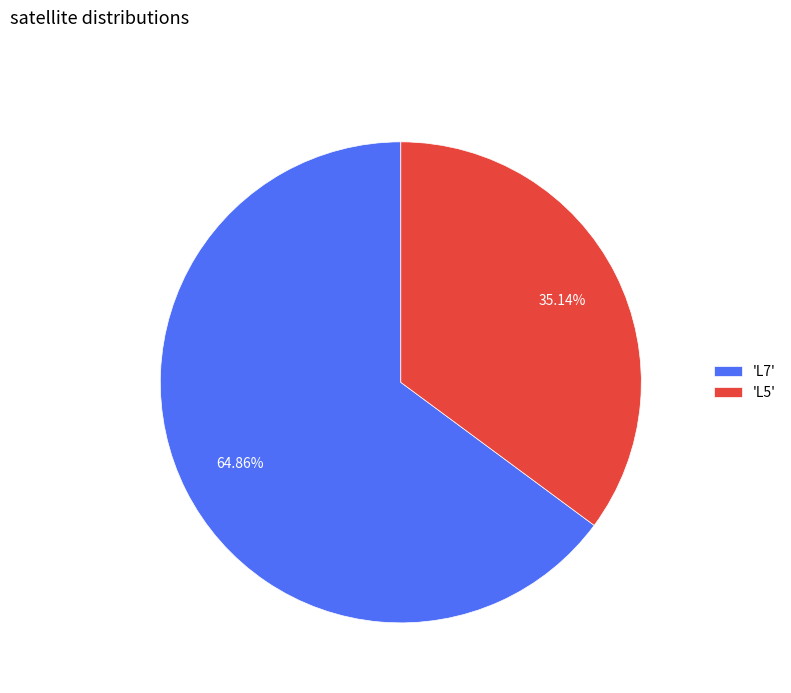

Between 'L5' and 'L7', which is larger?

'L7'